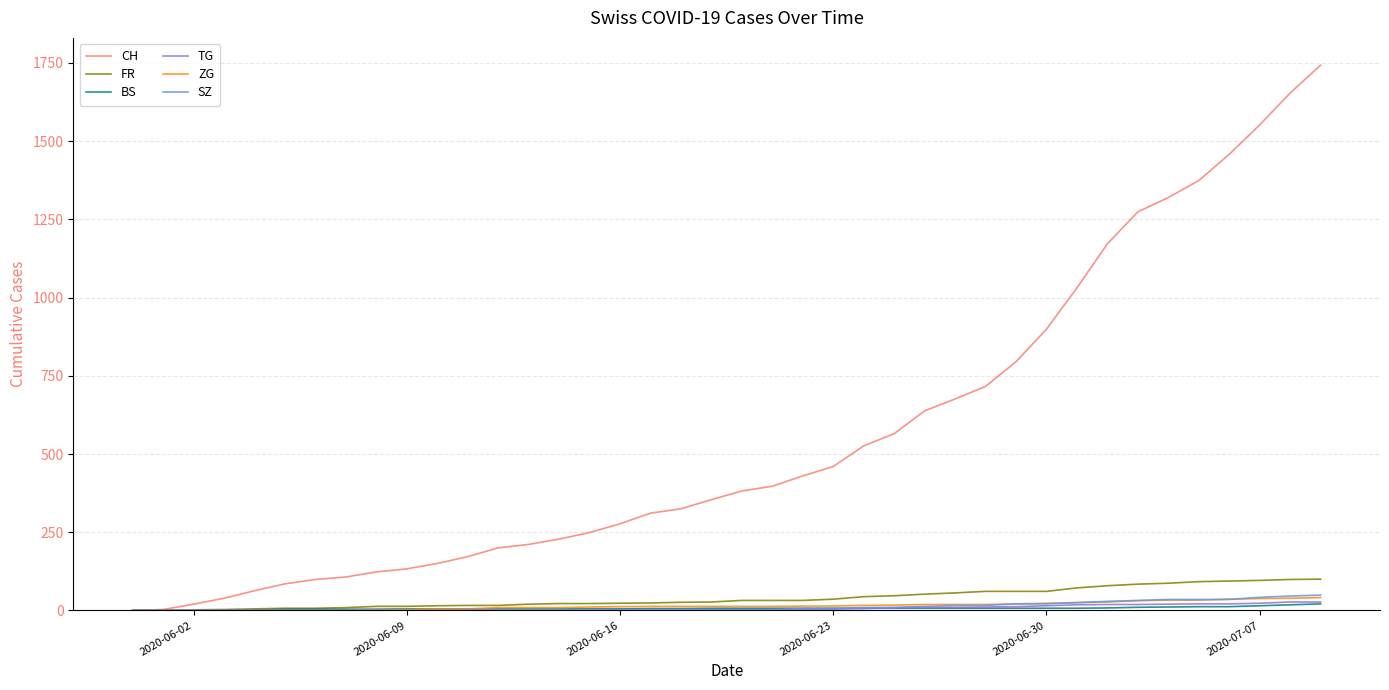

Which series has the largest range (max minus min)?

CH